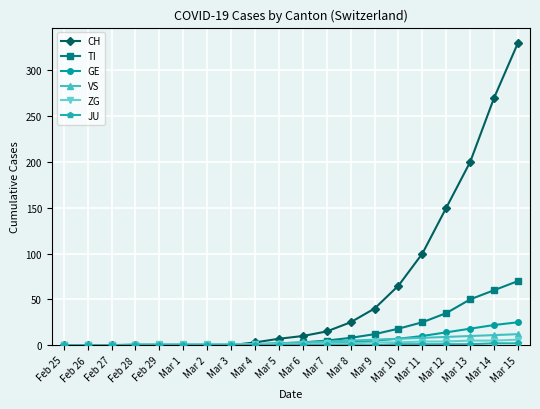

What is the highest value of the VS series?

12